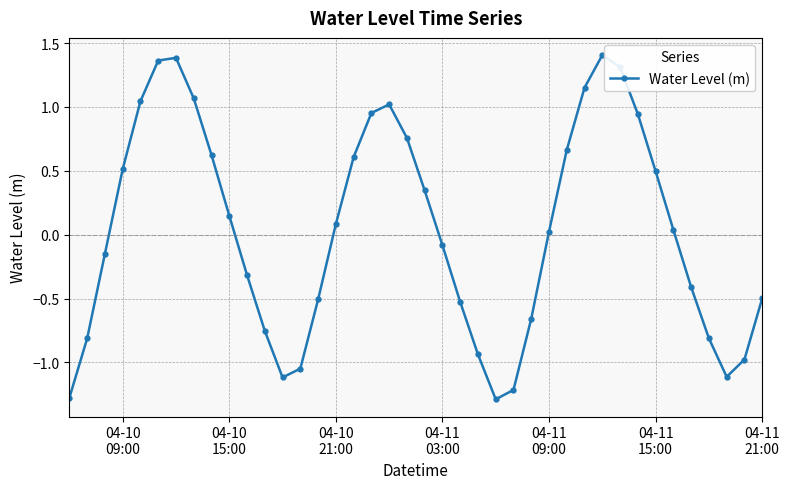

How many values are below zero?

19